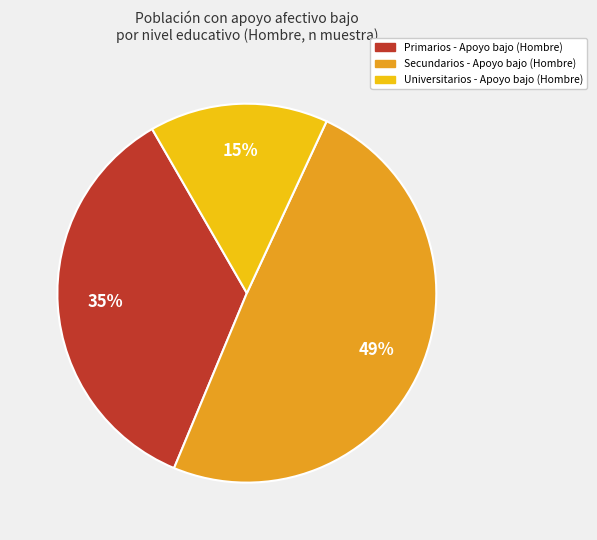

What percentage is the Primarios slice, to the nearest percent?

35%